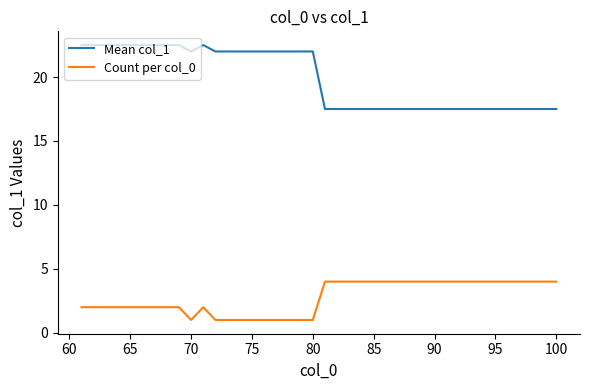

What is the highest value of the Count per col_0 series?

4.0